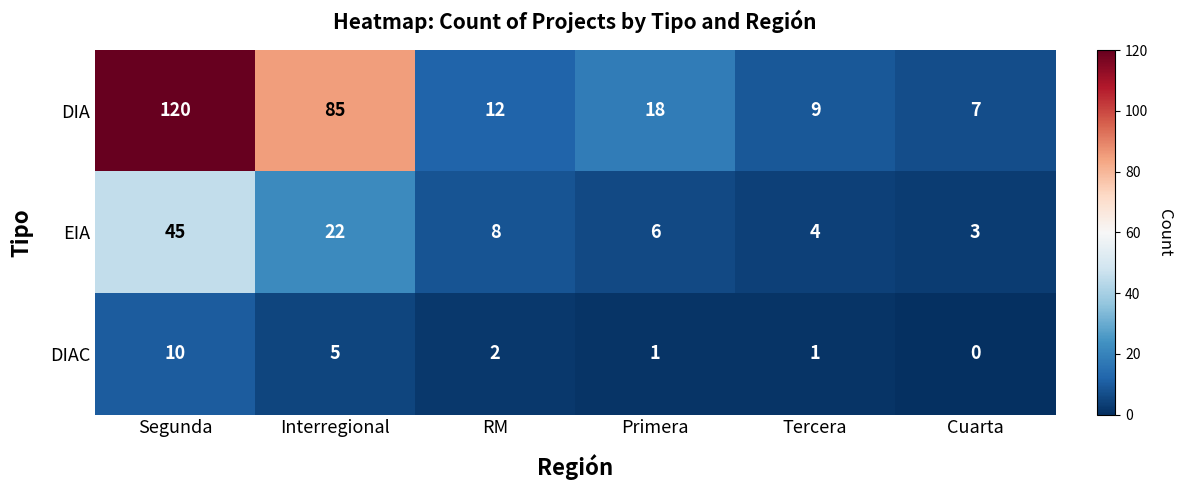

Which series has the largest range (max minus min)?

DIA